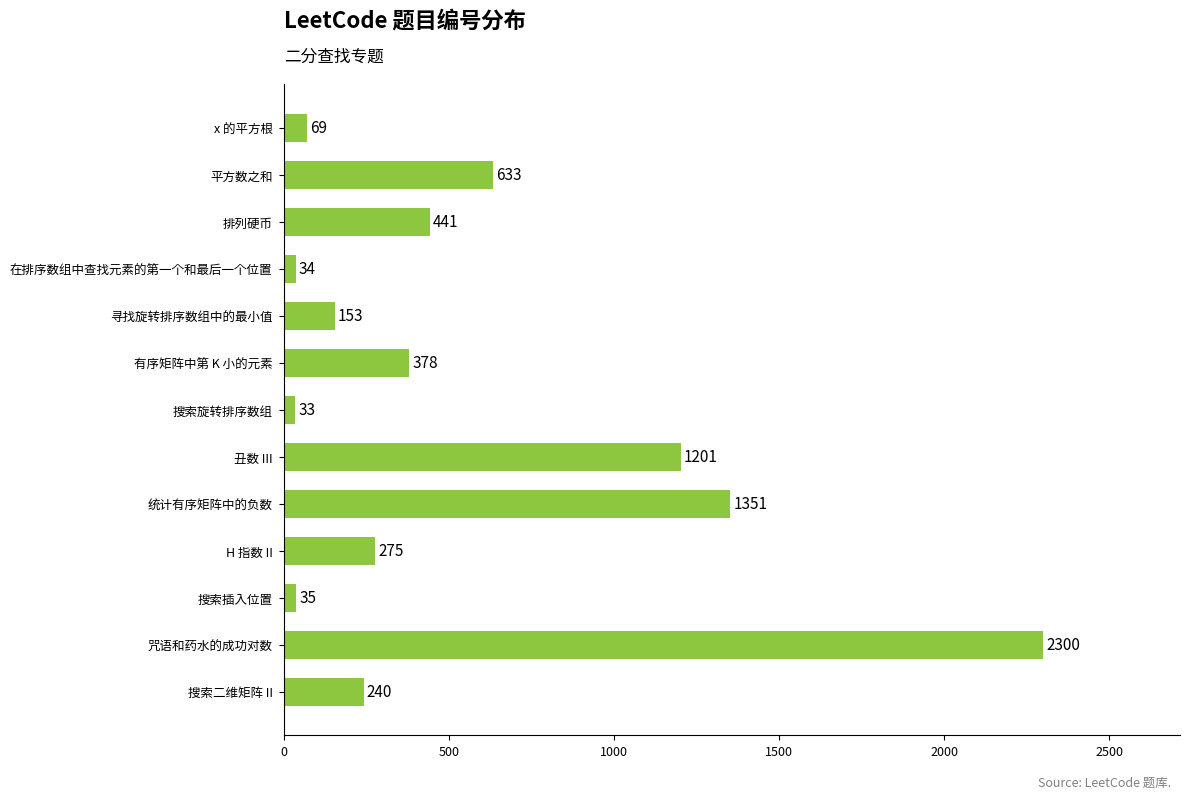

List the labels in order of value, largest first.

咒语和药水的成功对数, 统计有序矩阵中的负数, 丑数 III, 平方数之和, 排列硬币, 有序矩阵中第 K 小的元素, H 指数 II, 搜索二维矩阵 II, 寻找旋转排序数组中的最小值, x 的平方根, 搜索插入位置, 在排序数组中查找元素的第一个和最后一个位置, 搜索旋转排序数组